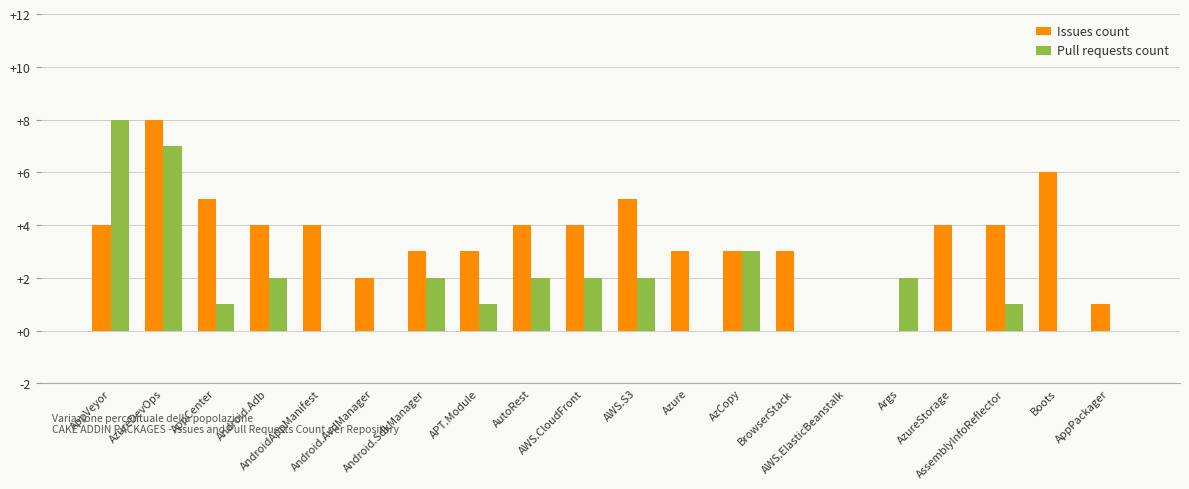

Which category has the highest value in the Issues count series?

AzureDevOps